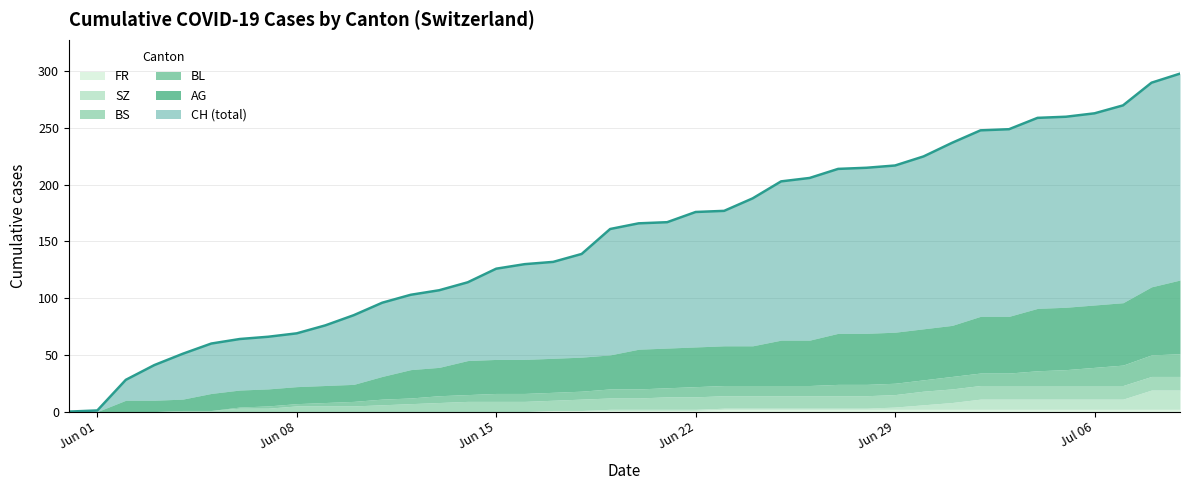

Does the chart display data point markers on the line(s)?

No